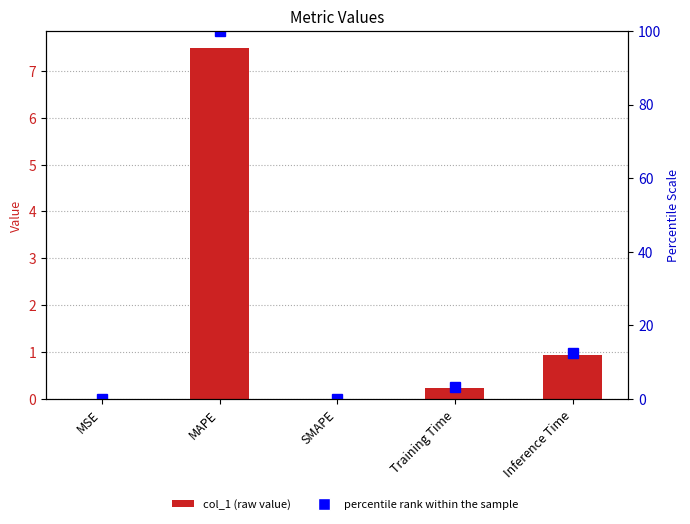

What is the value of the percentile rank within the sample bar at the 4th from the left?

3.2